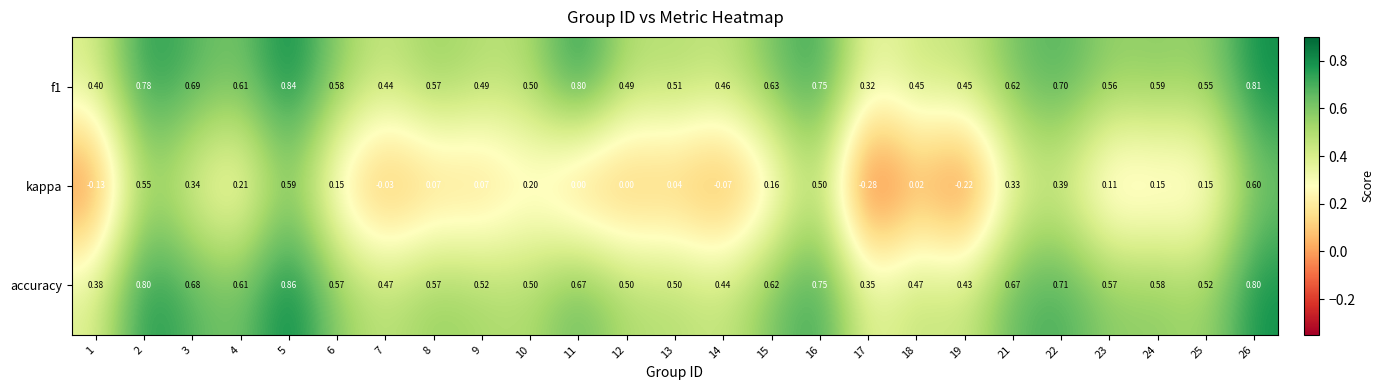

Is the value of accuracy at 9 greater than the value of f1 at 18?

Yes